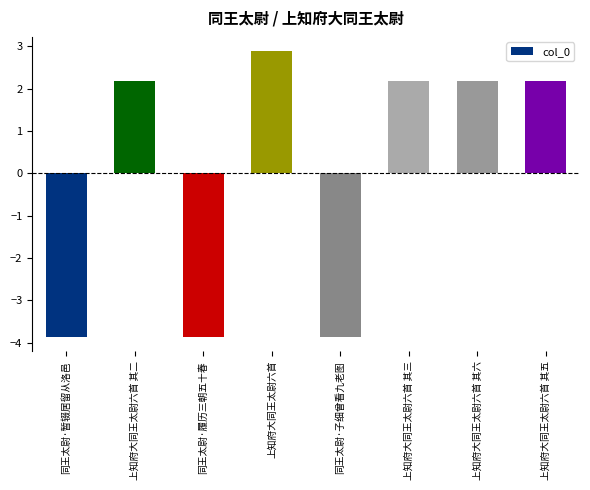

At which category does the chart reach its peak across all series?

上知府大同王太尉六首